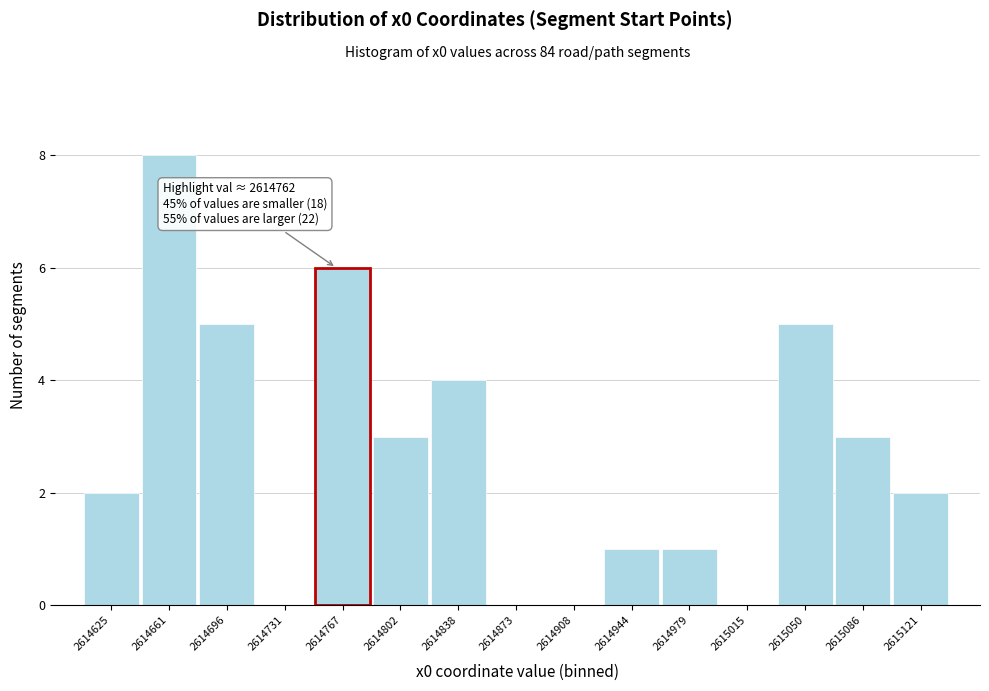

Over which range of the x-axis is the bar tallest?

2614645 to 2614680